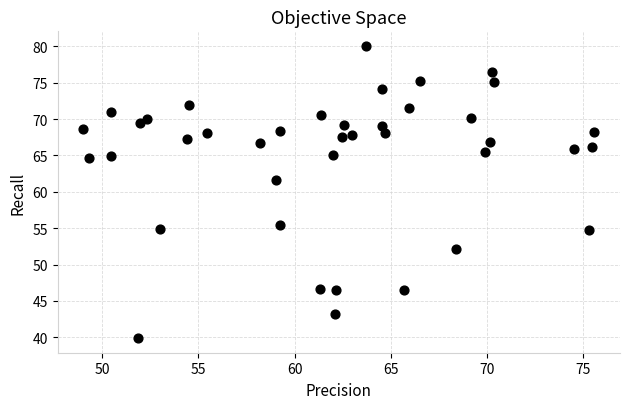

What is the range of X values (max minus min)?

26.6